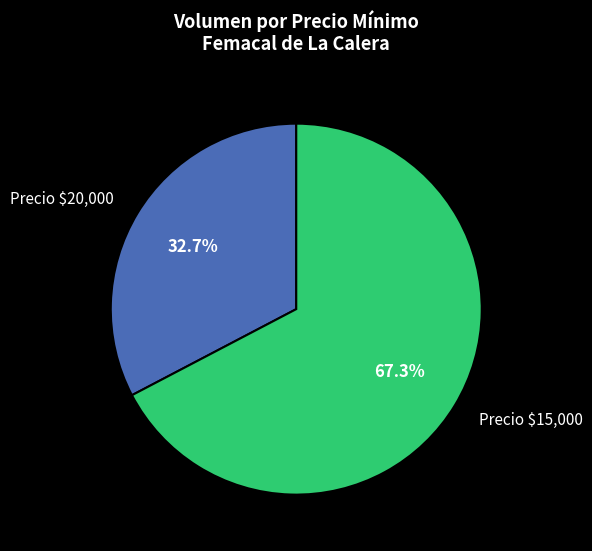

What portion of the pie excludes Precio $20,000?

67.3%